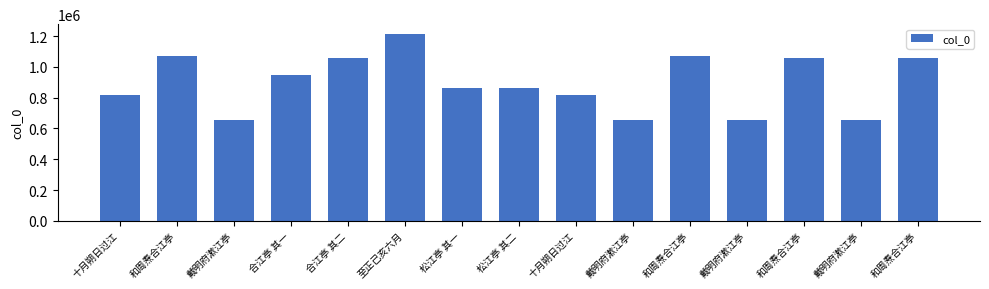

True or false: the data shows 1315815 at 十月朔日过江.

False